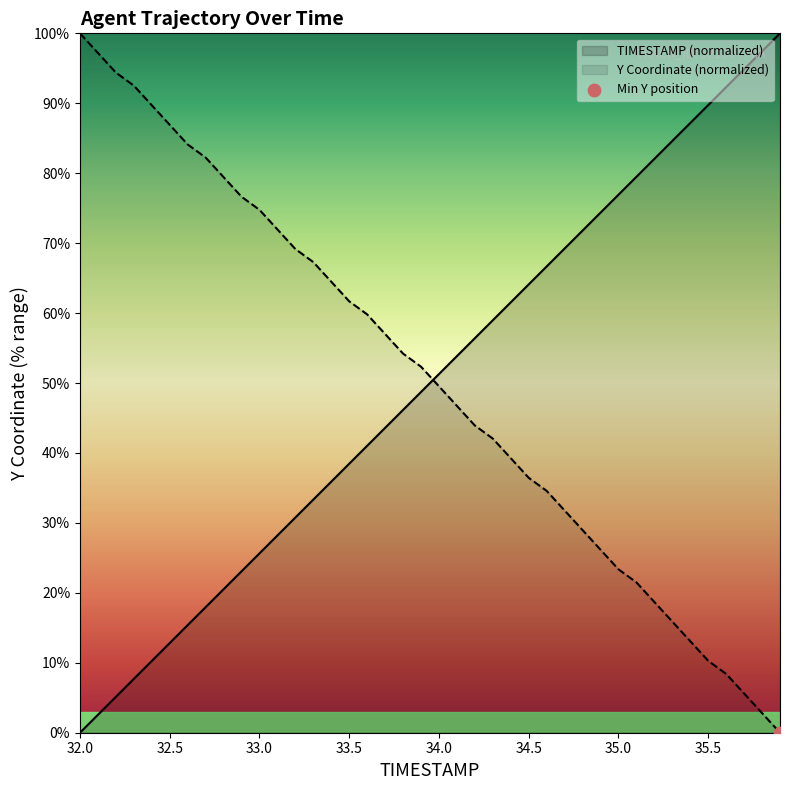

What are all the series names shown in the legend?

TIMESTAMP, Y